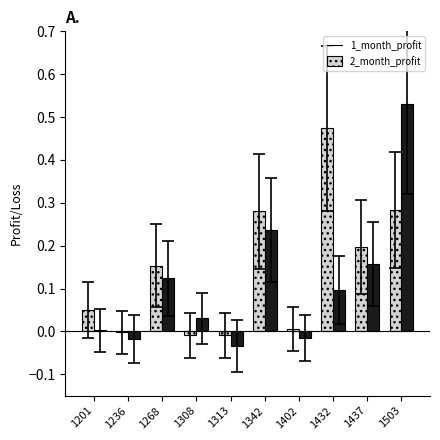

The value of 1_month_profit at 1313 is -0.0. True or false?

True